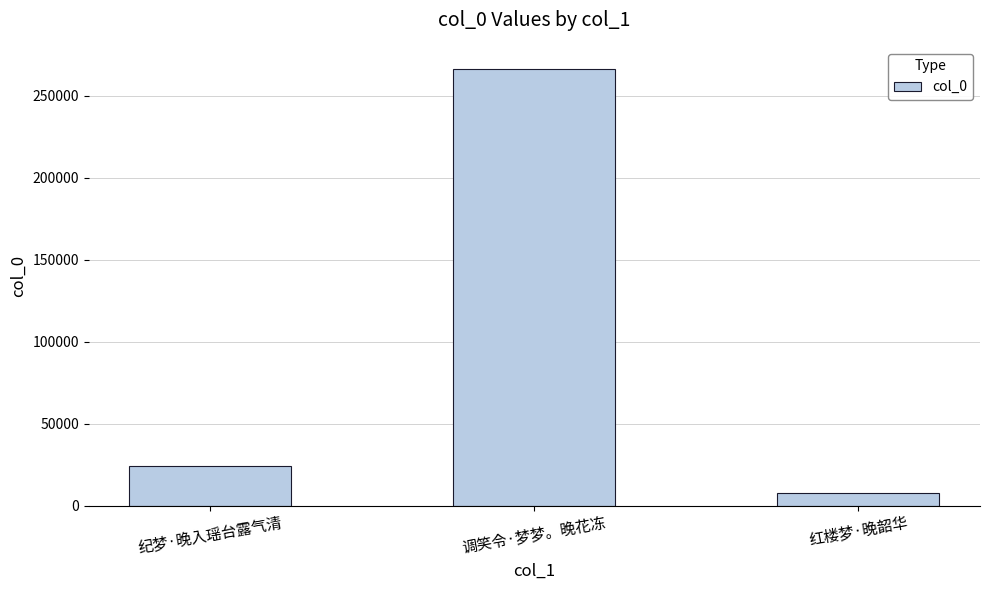

What is the sum of all values?

298559